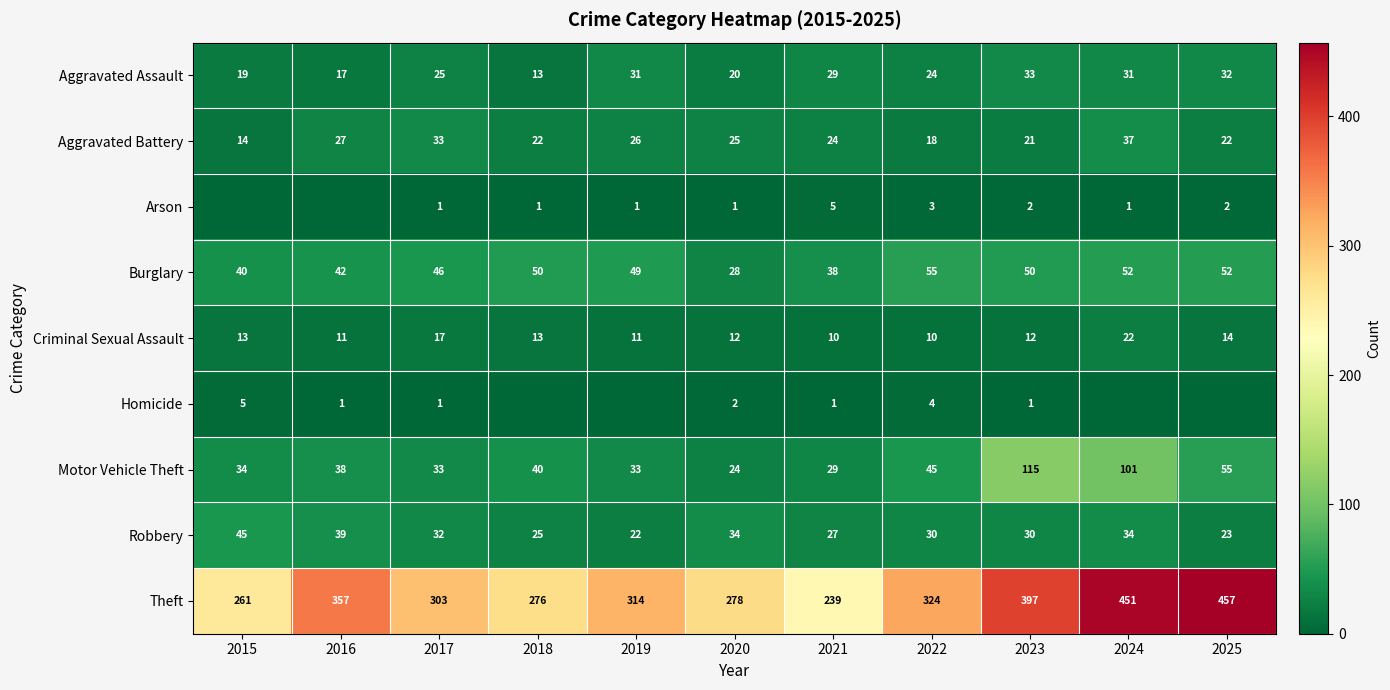

Is the value of Robbery at 2016 greater than the value of Aggravated Assault at 2024?

Yes